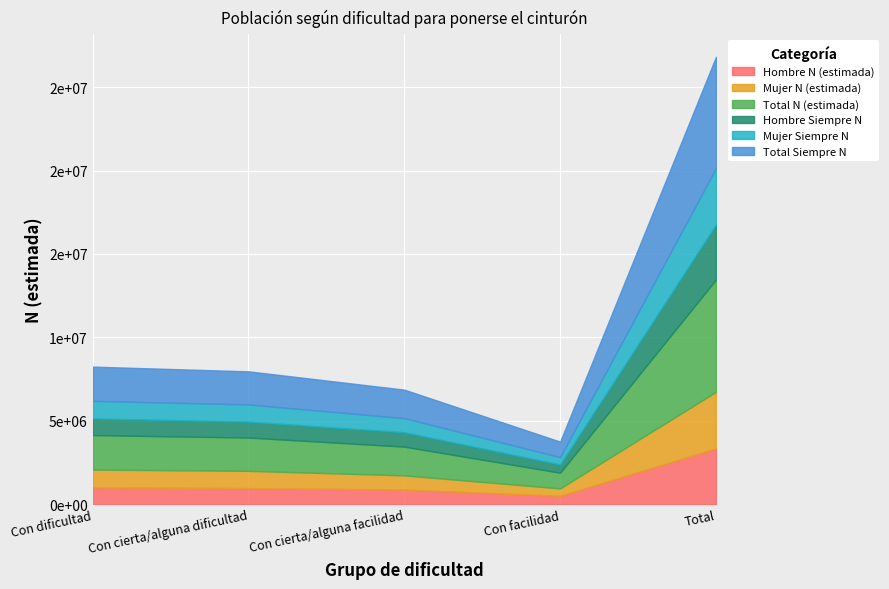

At how many categories does at least one series exceed 4566698?

1